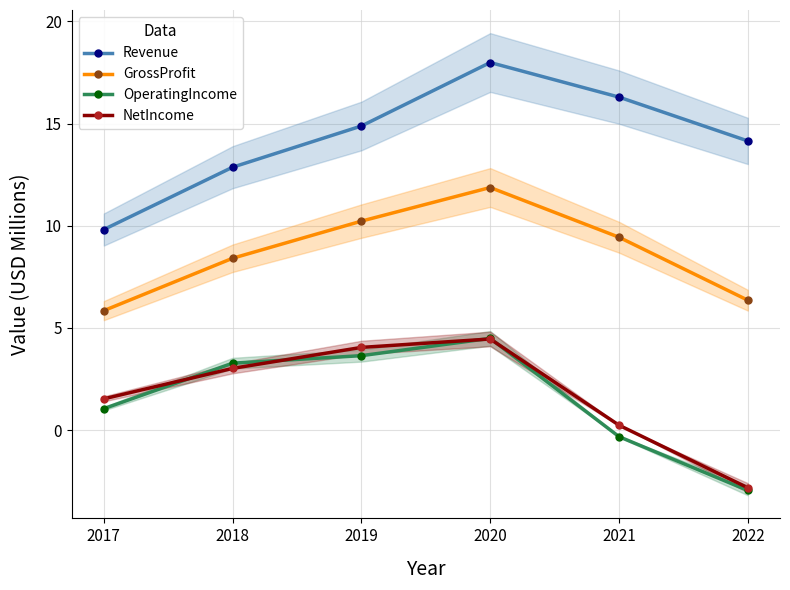

How many interior local peaks does the Revenue series have?

1